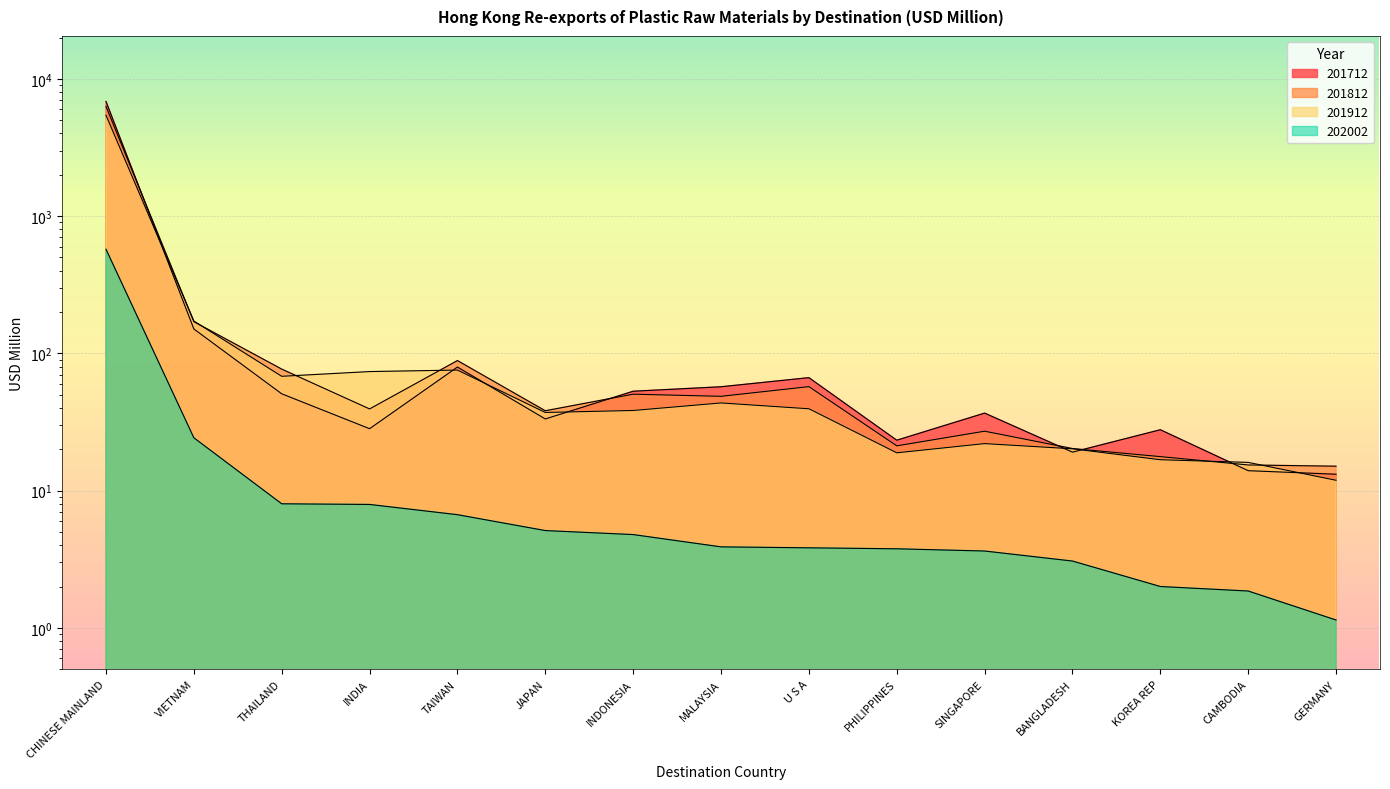

Rank the series by their maximum value, from lowest to highest.

202002, 201912, 201812, 201712